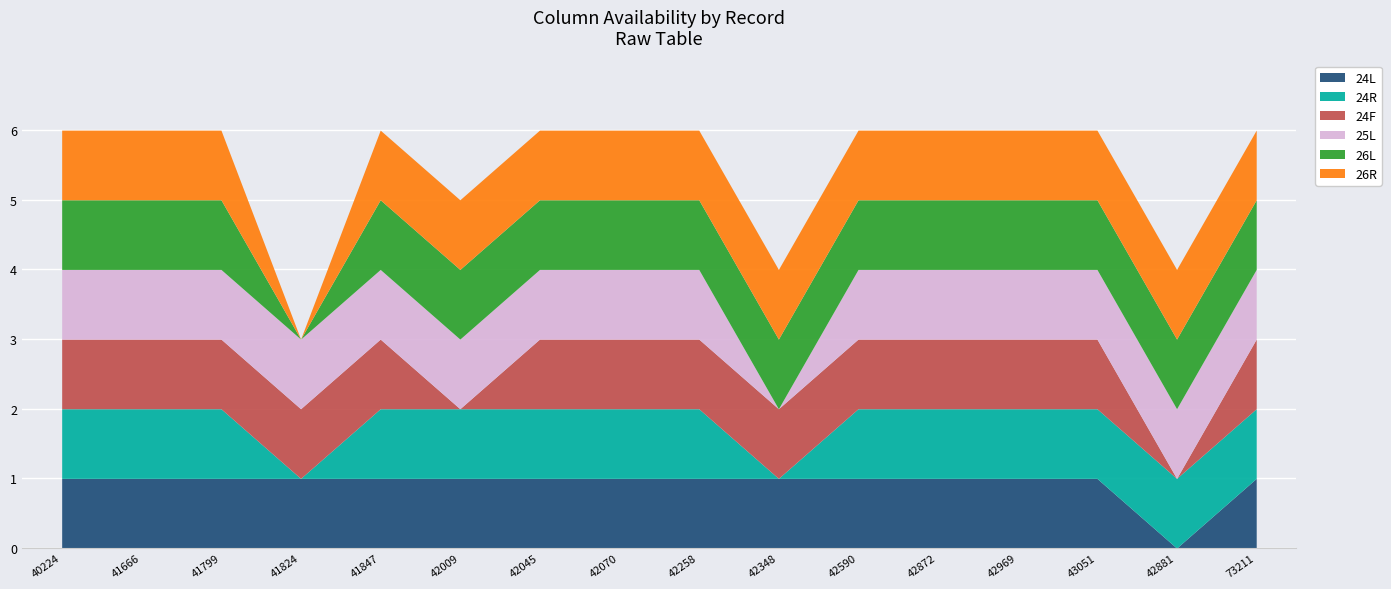

True or false: 26R and 25L cross at least once.

False